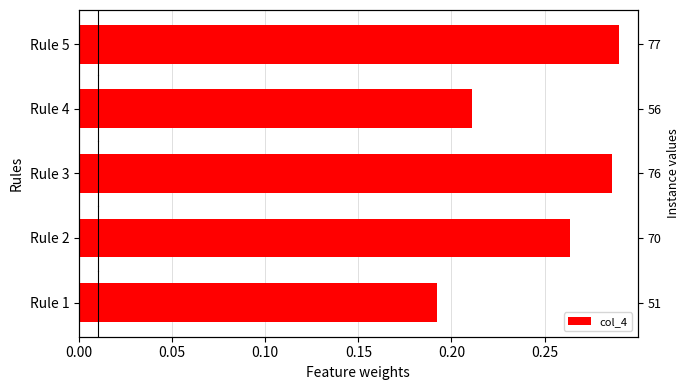

How many data points does each series have?

5